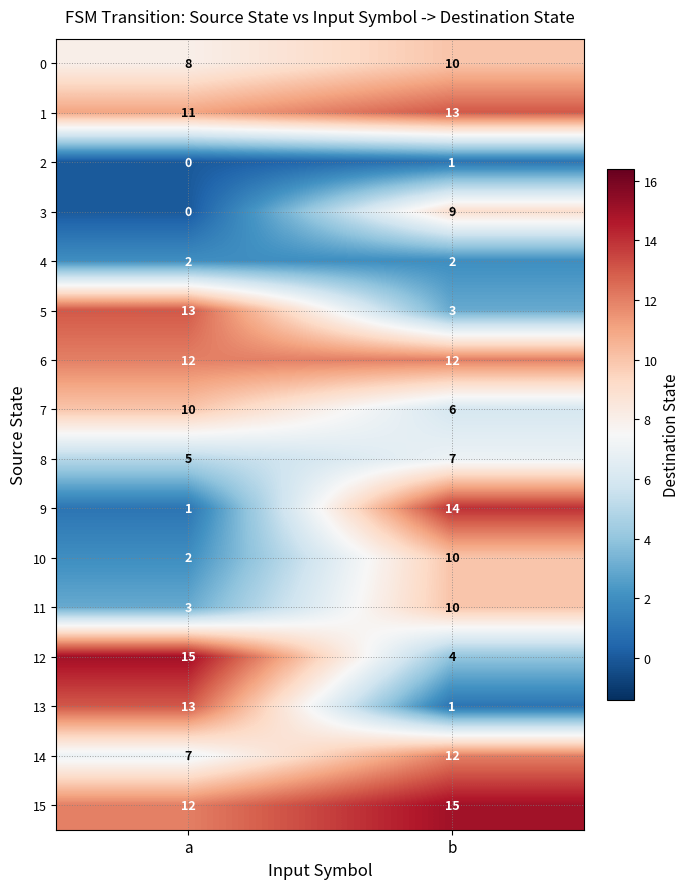

What value does the 11 series have at b?

10